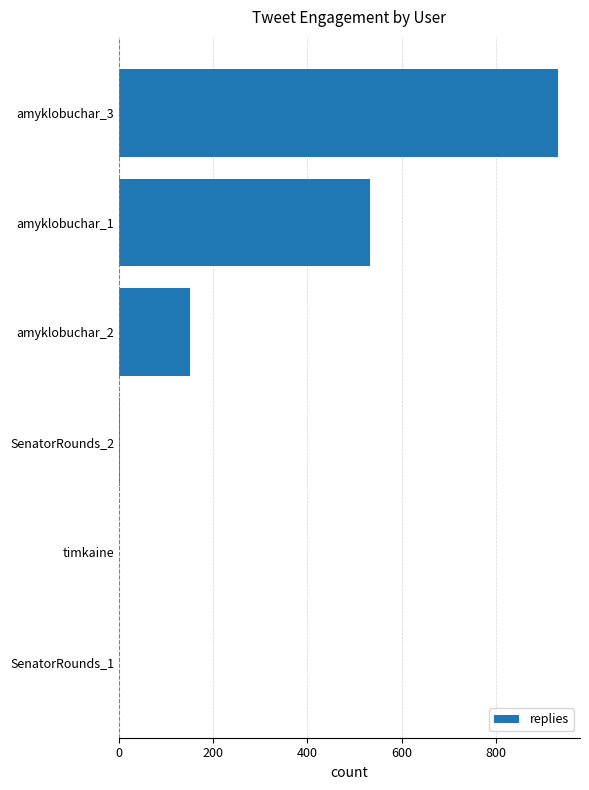

What is the sum of all values?

1618